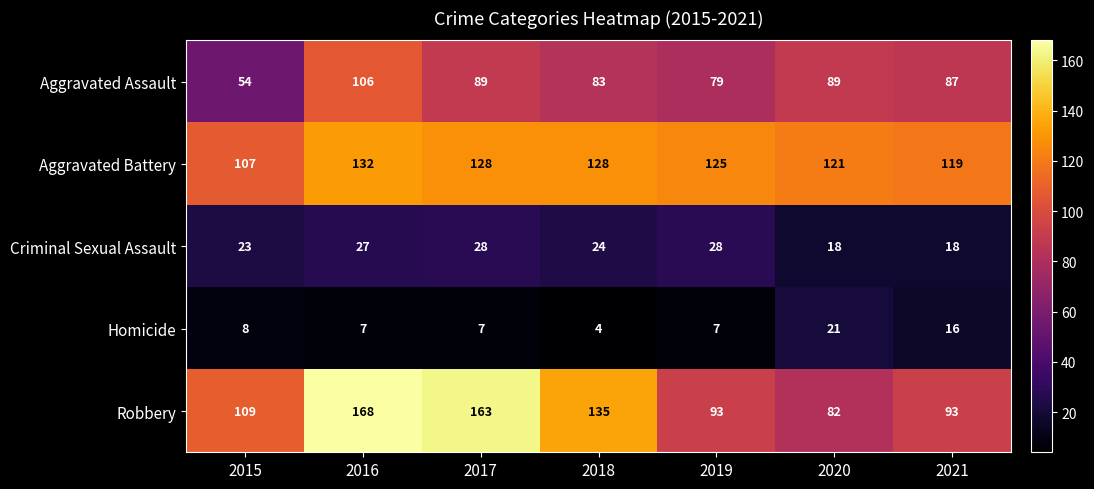

What is the difference between the highest and lowest values at 2019?

118